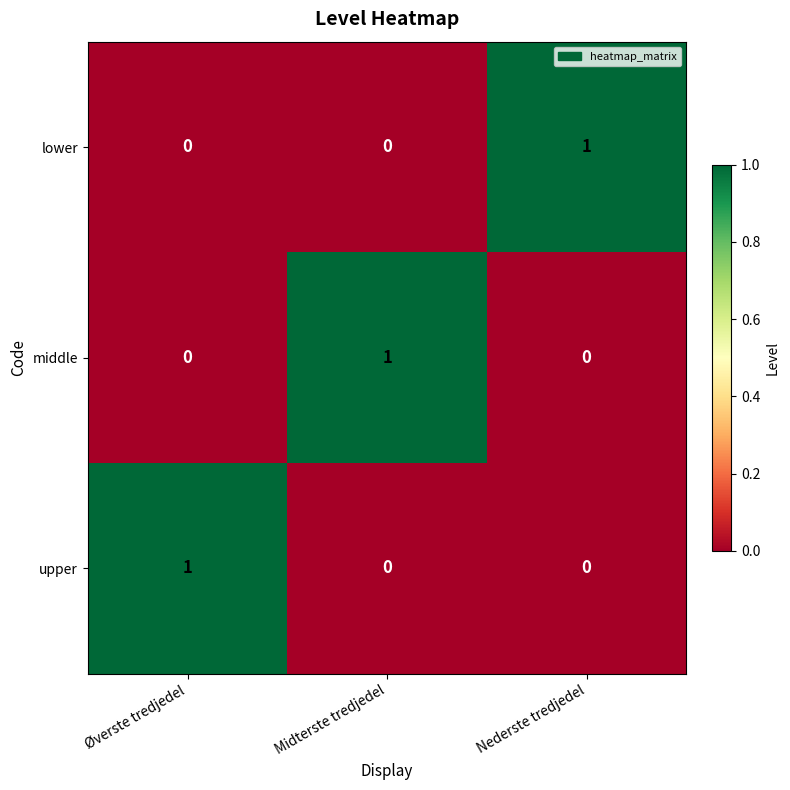

At how many categories does at least one series exceed 0?

3